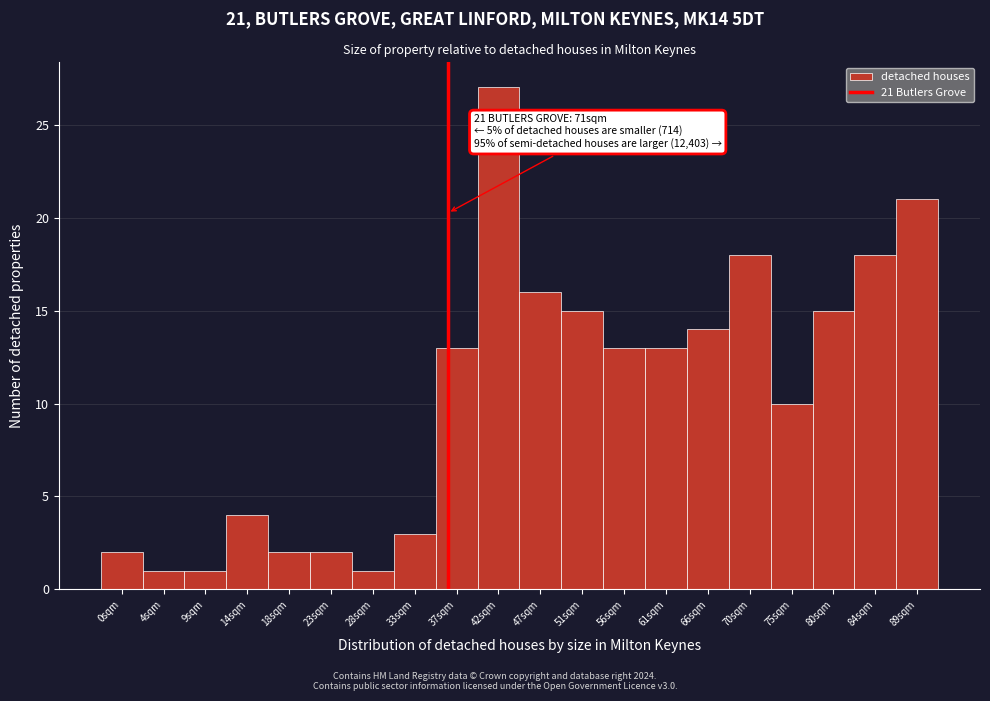

Reading left to right, transcribe all the data shown in this chart.

0sqm=2	4sqm=1	9sqm=1	14sqm=4	18sqm=2	23sqm=2	28sqm=1	33sqm=3	37sqm=13	42sqm=27	47sqm=16	51sqm=15	56sqm=13	61sqm=13	66sqm=14	70sqm=18	75sqm=10	80sqm=15	84sqm=18	89sqm=21